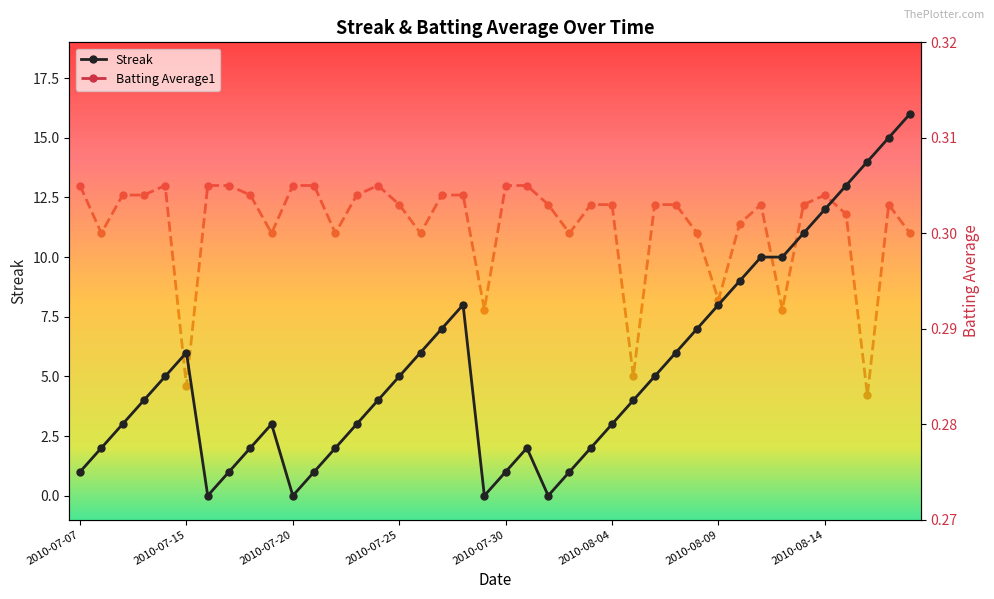

At which category does Streak reach its first local peak?

2010-07-15